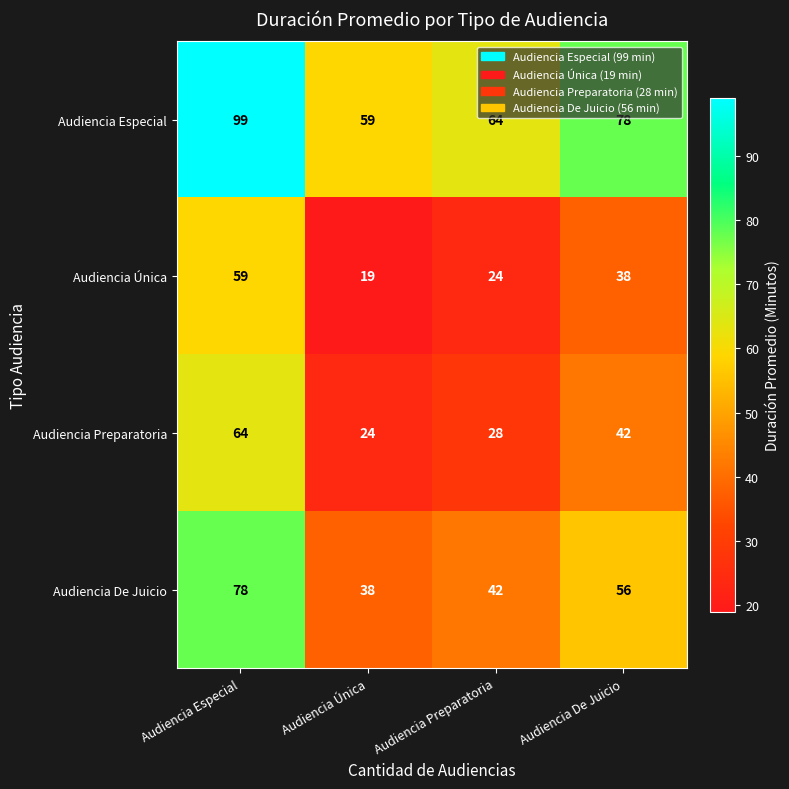

Rank the categories by Audiencia Especial value from highest to lowest.

Audiencia Especial, Audiencia De Juicio, Audiencia Preparatoria, Audiencia Única